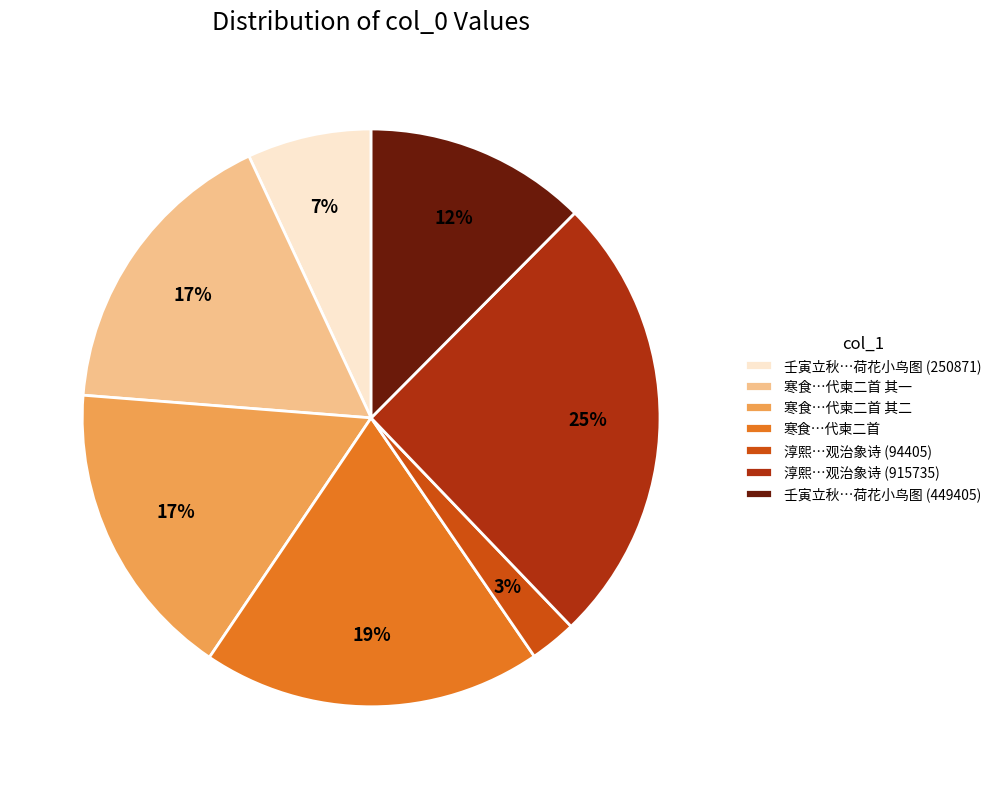

Which slice is the smallest?

淳熙…观治象诗 (94405)